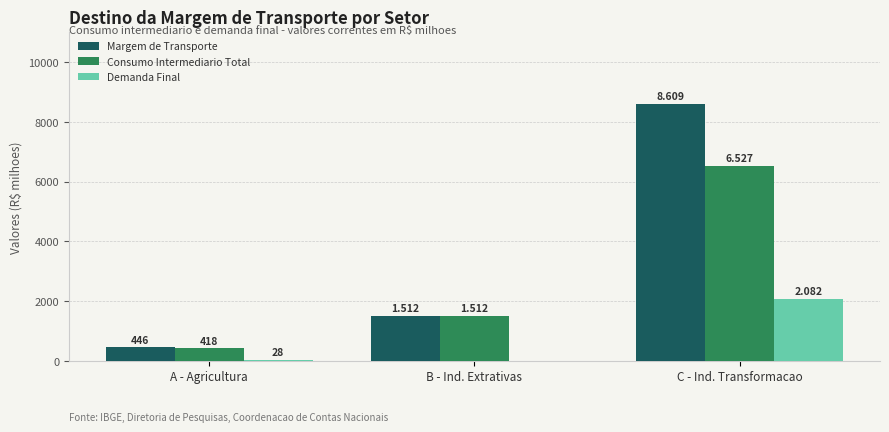

Is the value of Margem de Transporte at B - Ind. Extrativas greater than the value of Consumo Intermediario Total at A - Agricultura?

Yes